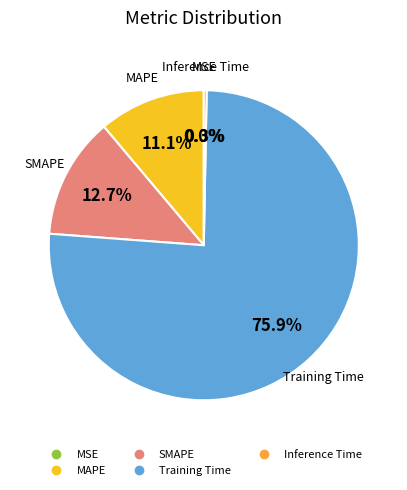

Between Inference Time and SMAPE, which is larger?

SMAPE